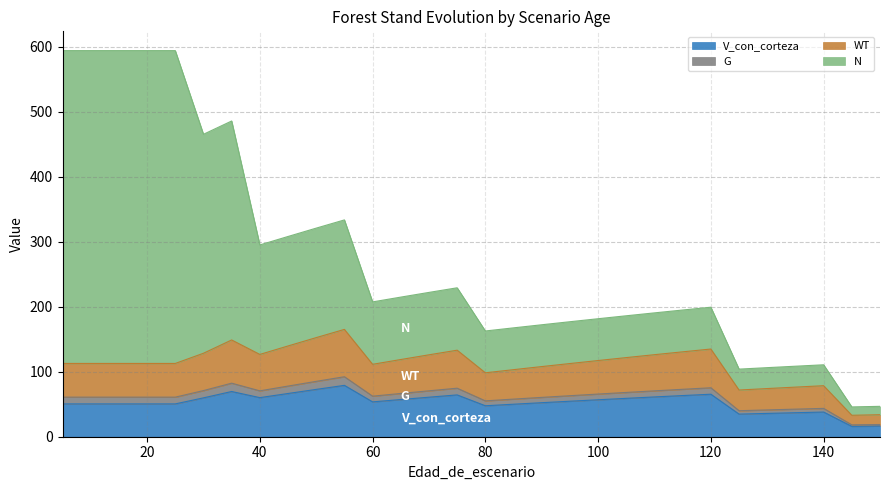

What is the value of the V_con_corteza point at the 5th from the left?

50.5